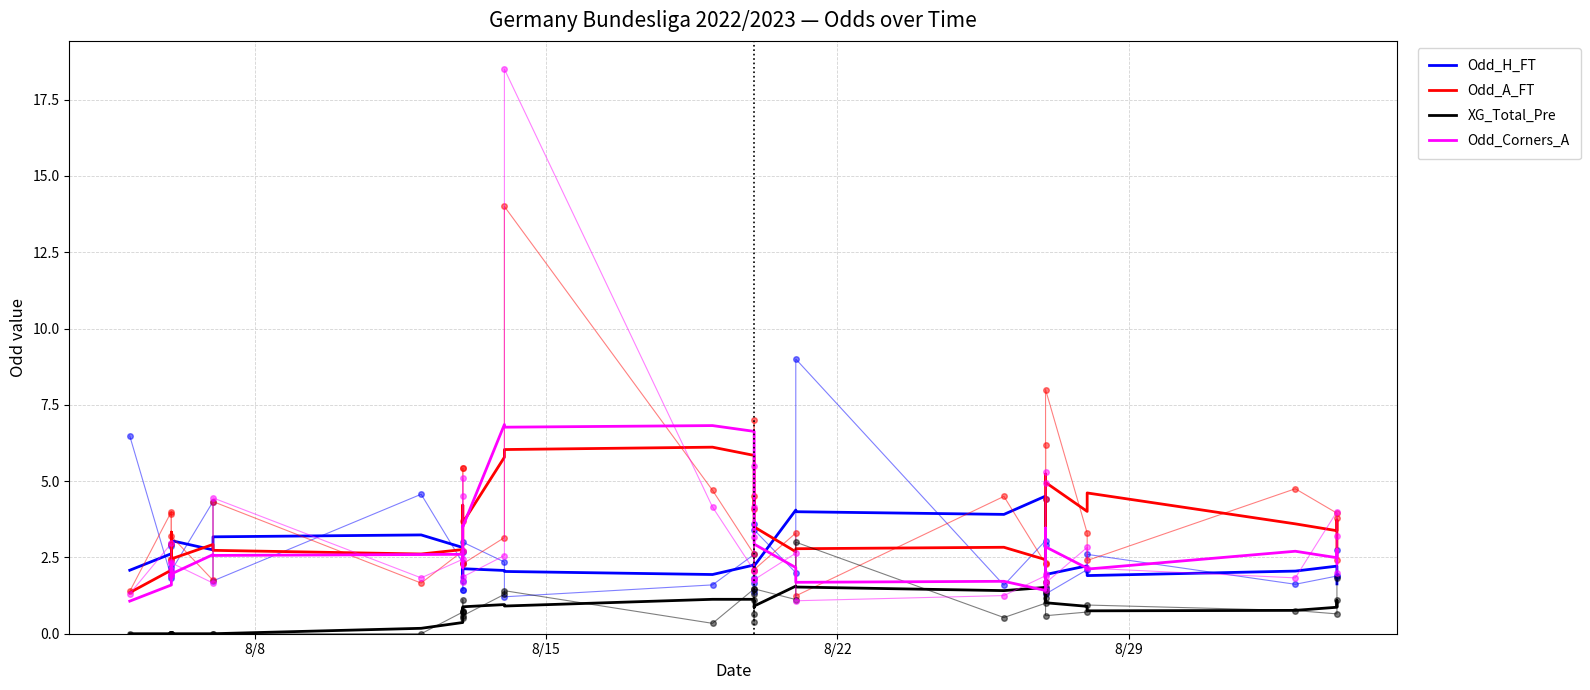

What is the value of the Odd_Corners_A point at the 2nd from the left?

1.6